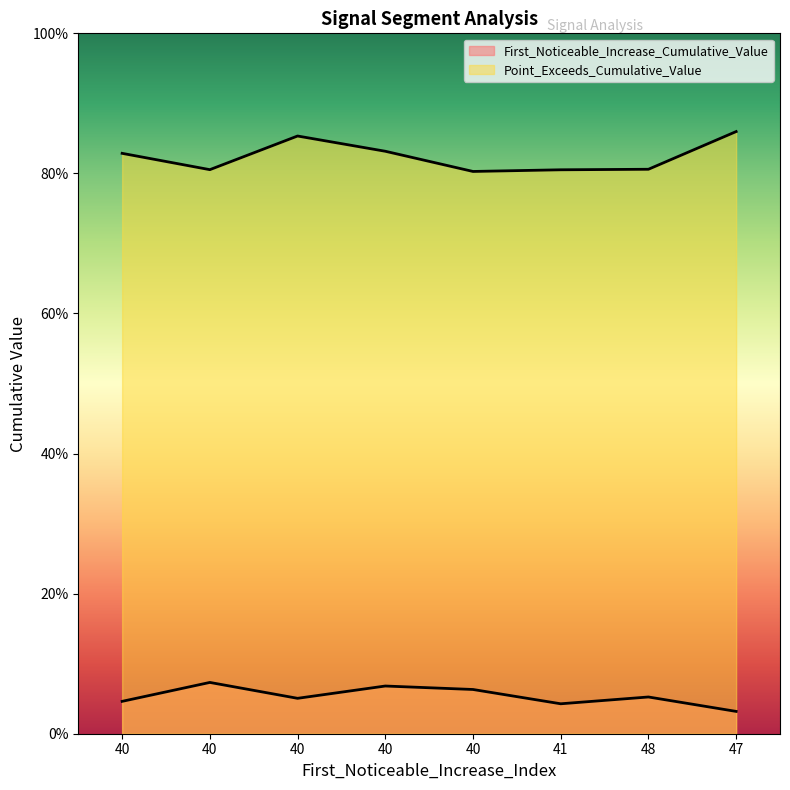

True or false: Point_Exceeds_Cumulative_Value and First_Noticeable_Increase_Cumulative_Value cross at least once.

False